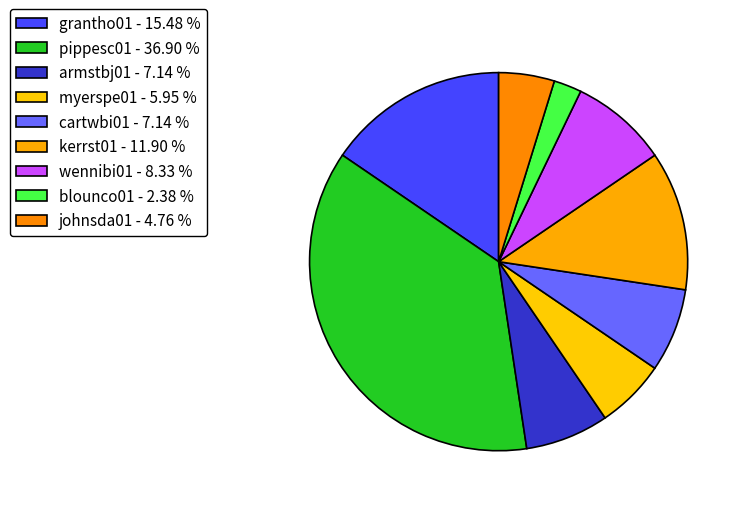

What is the smallest slice in the pie chart?

blounco01